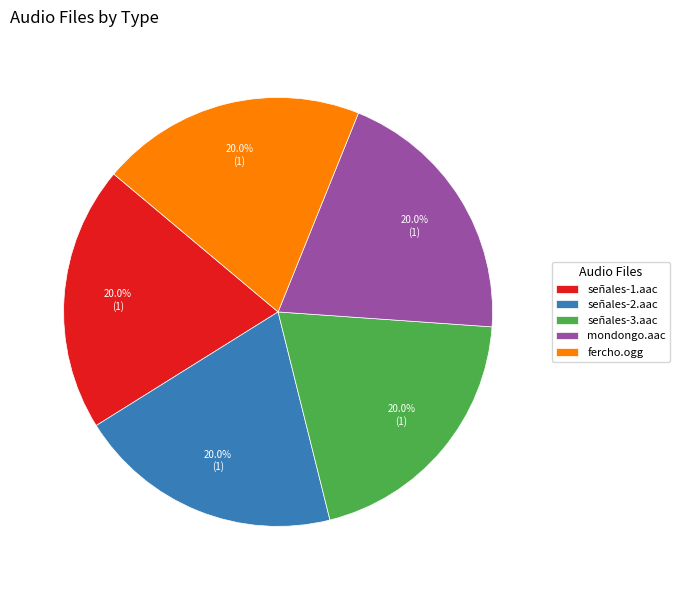

To the nearest percent, what is the difference between the señales-1.aac and mondongo.aac slice percentages?

0%